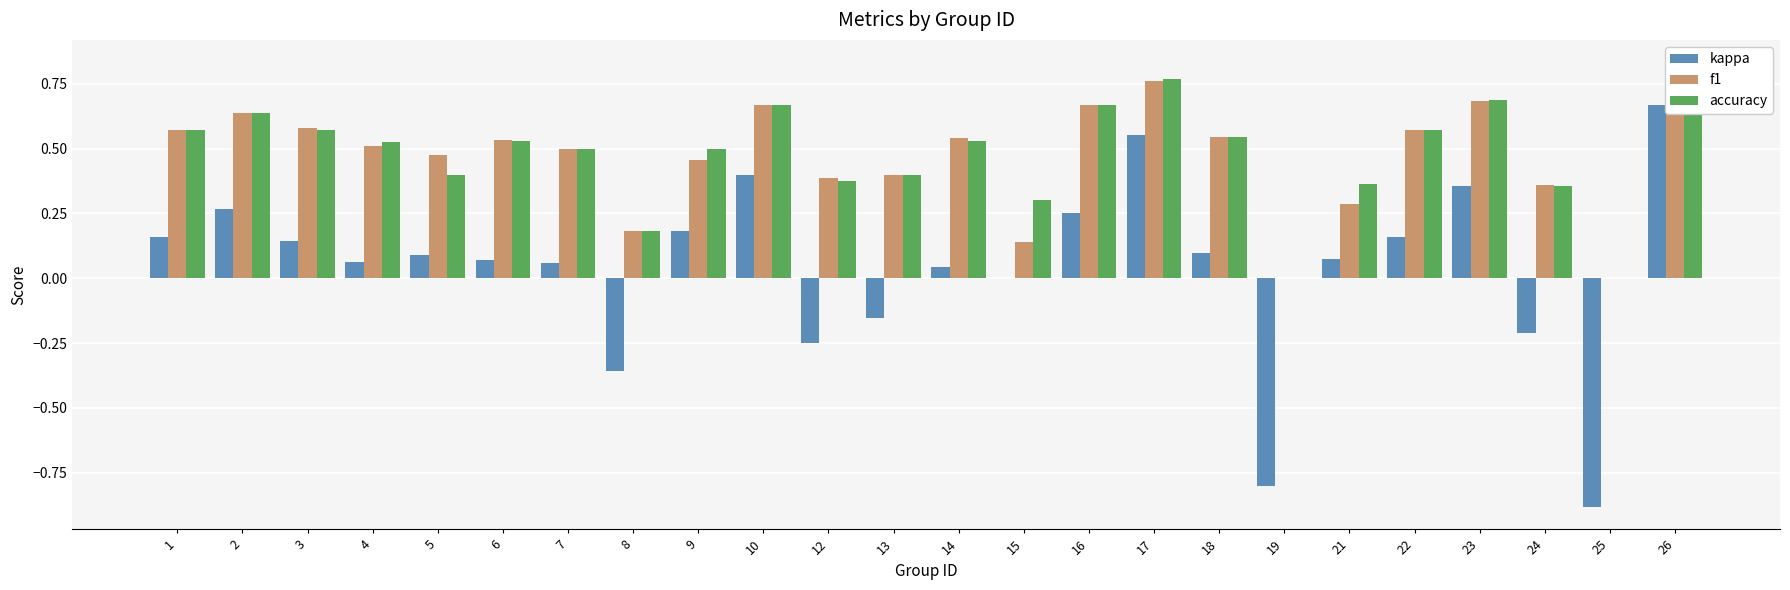

How many distinct data groups are displayed?

3